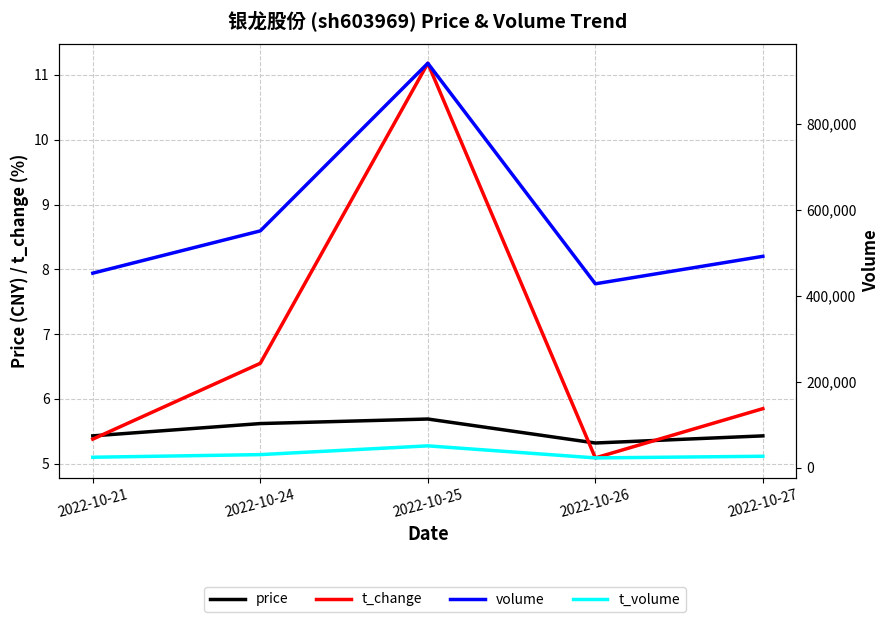

How many interior local peaks does the price series have?

1